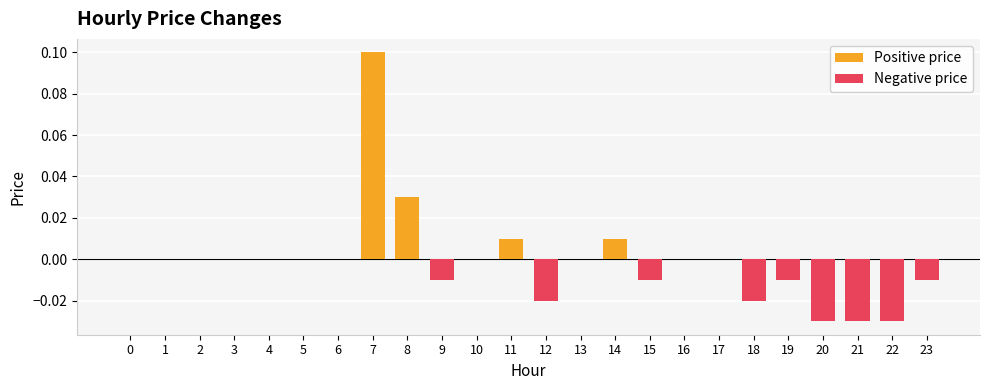

The chart shows a value of -0.1 at 13. True or false?

False